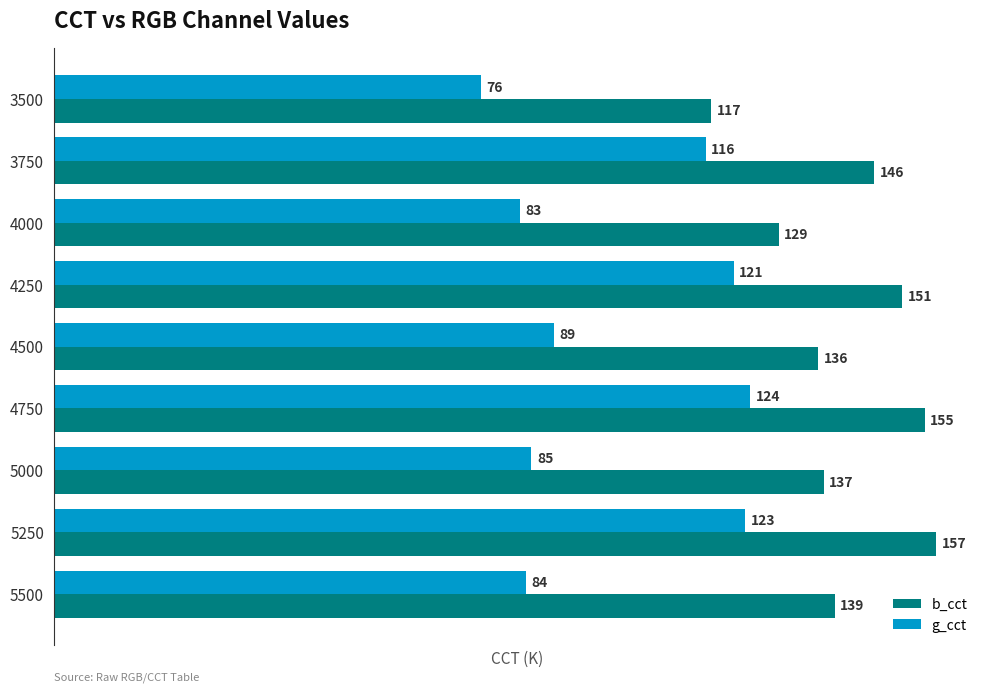

List the labels in order of b_cct value, smallest first.

3500, 4000, 4500, 5000, 5500, 3750, 4250, 4750, 5250